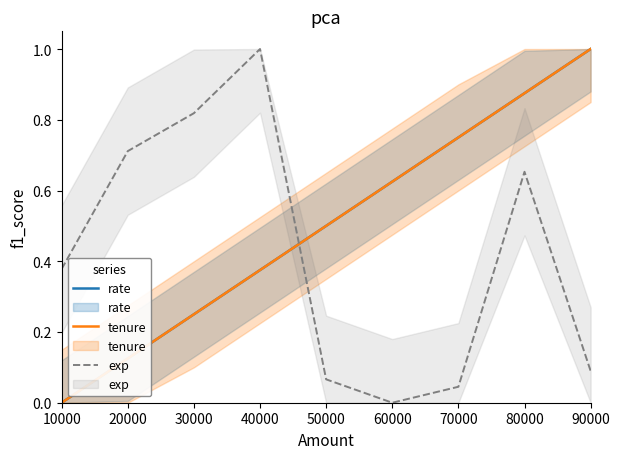

What are all the series names shown in the legend?

rate, tenure, exp